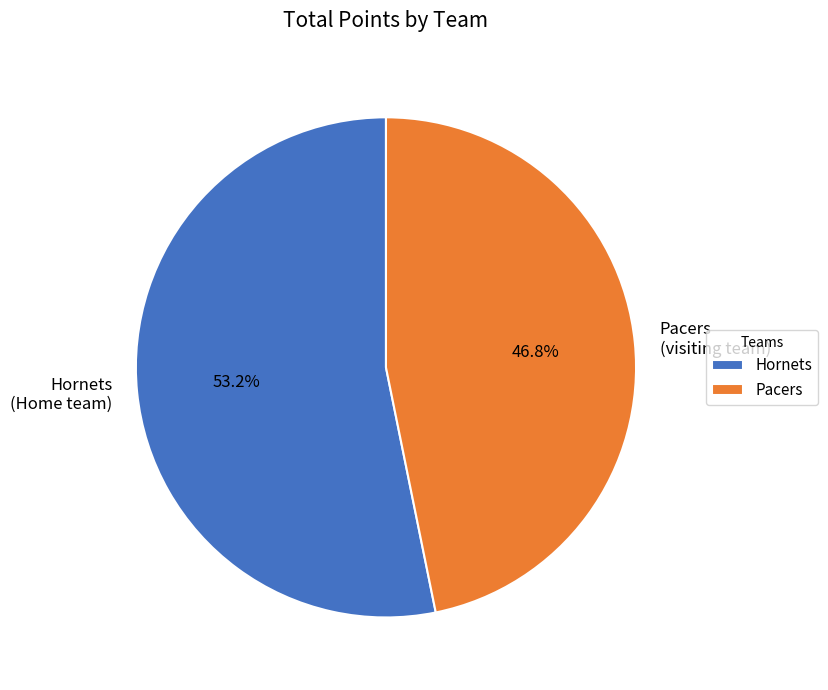

What percentage do Pacers and Hornets together represent?

100.0%